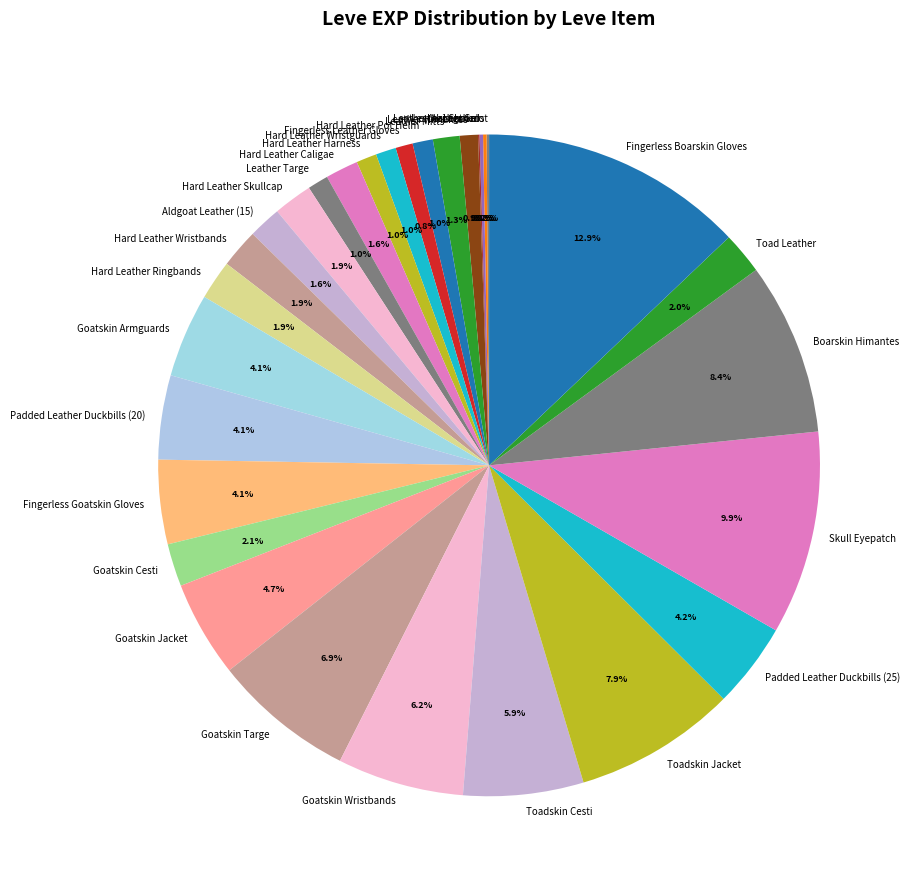

What percentage is NOT represented by Fingerless Goatskin Gloves?

95.9%